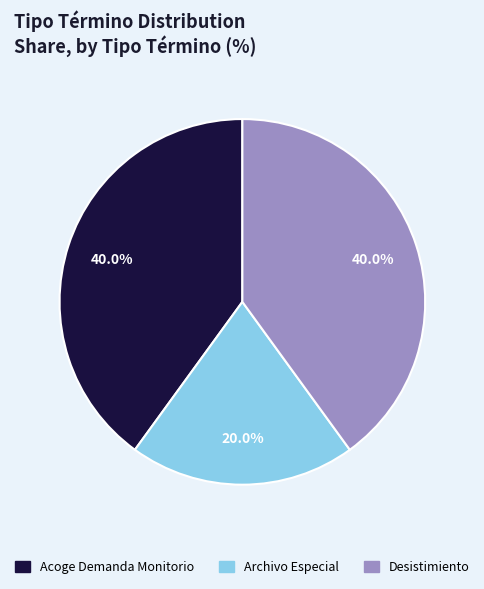

Approximately how many times larger is the value at Acoge Demanda Monitorio compared to Archivo Especial?

2.0